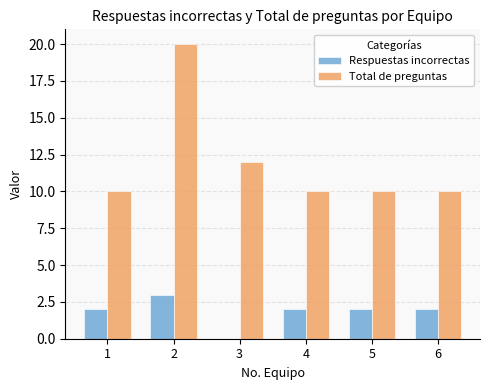

What are all the series names shown in the legend?

Respuestas incorrectas, Total de preguntas